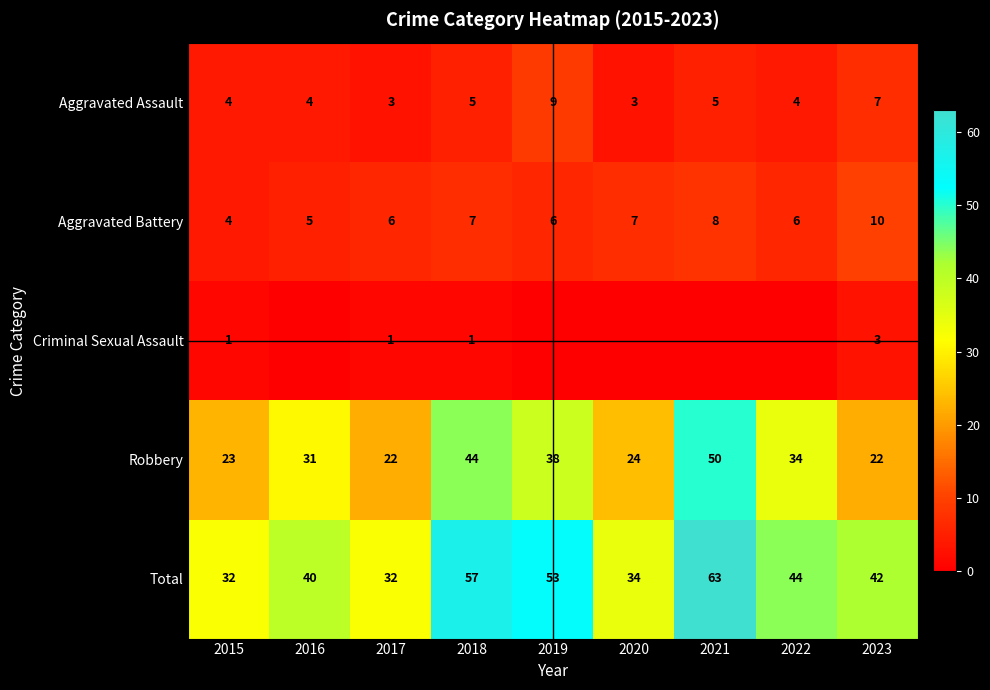

How many series are shown in this chart?

5